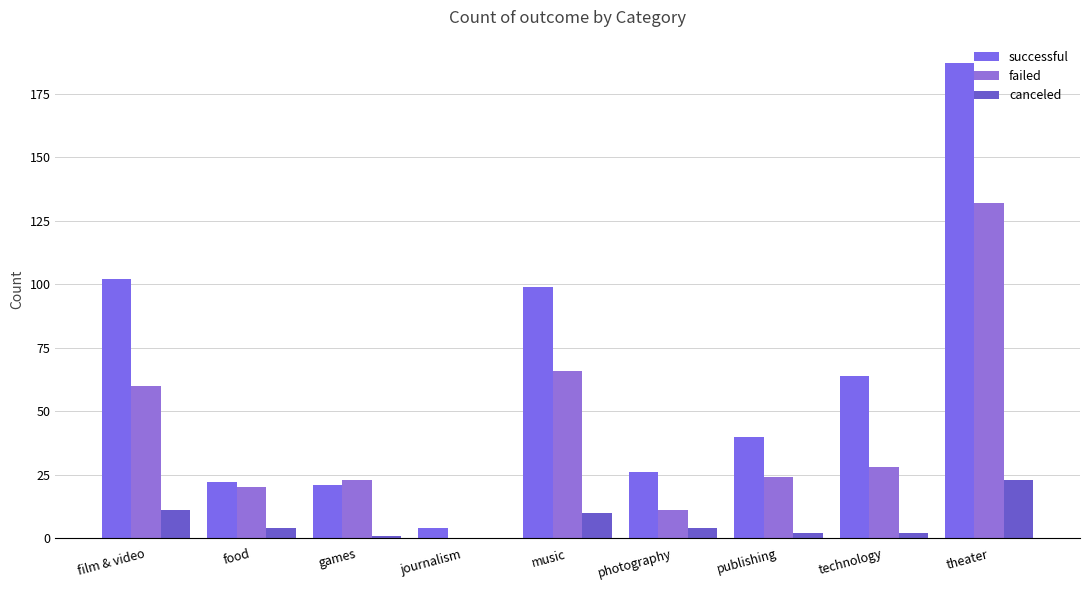

Reading right to left, extract all data points from this chart.

successful: theater=187	technology=64	publishing=40	photography=26	music=99	journalism=4	games=21	food=22	film & video=102
failed: theater=132	technology=28	publishing=24	photography=11	music=66	journalism=0	games=23	food=20	film & video=60
canceled: theater=23	technology=2	publishing=2	photography=4	music=10	journalism=0	games=1	food=4	film & video=11